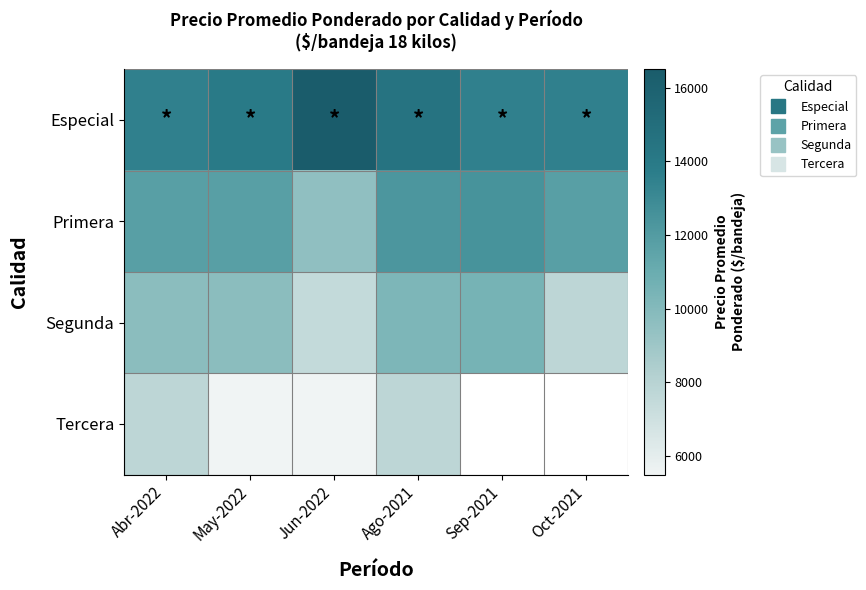

What is the difference between the highest and lowest values at Oct-2021?

5750.0